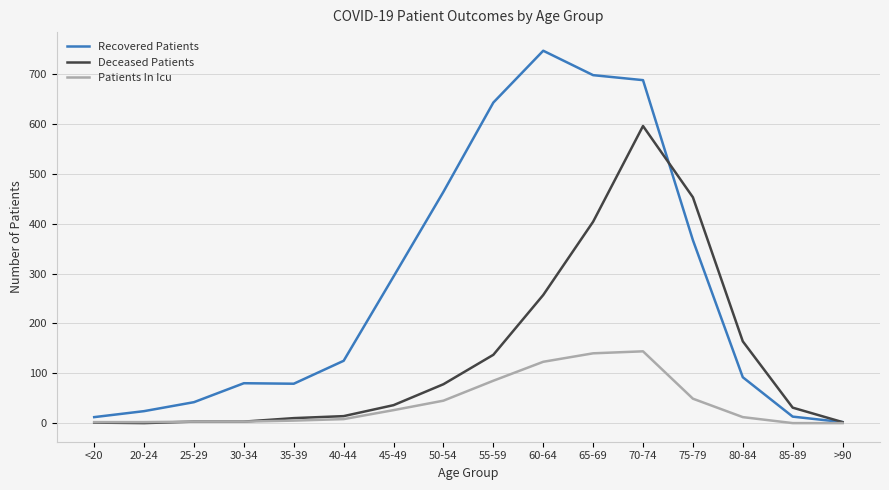

At which category is the sum across all series the highest?

70-74